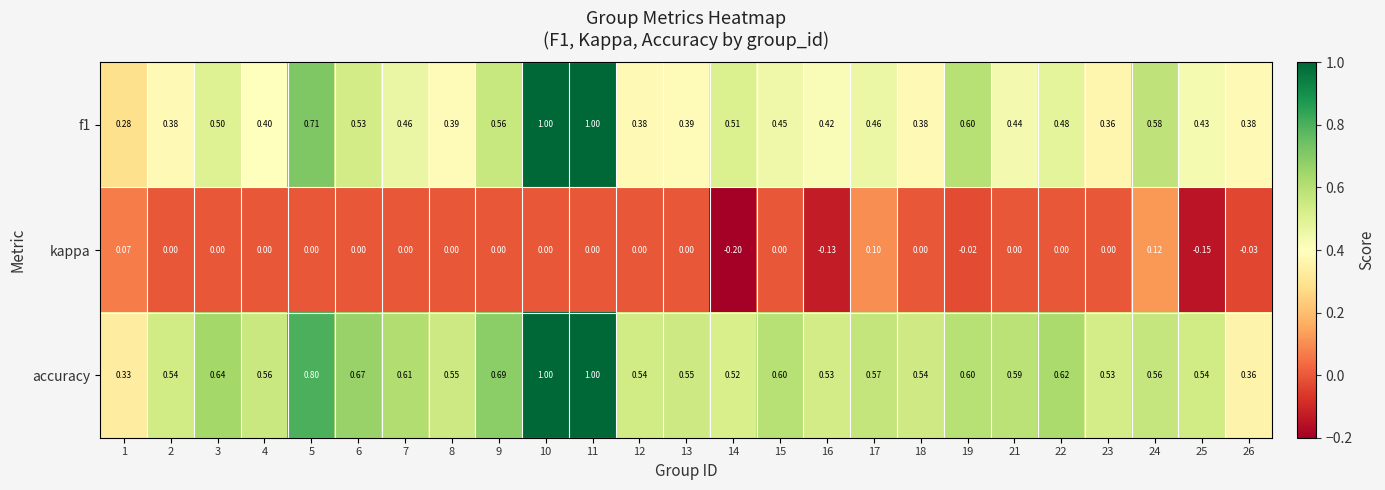

Which series has the largest total across all categories?

accuracy